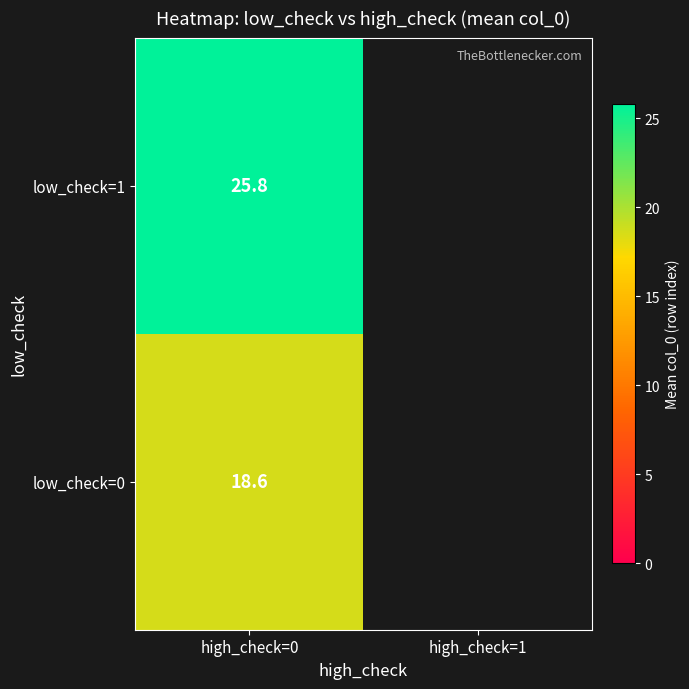

True or false: low_check=0 has a value of 10.4 at high_check=0.

False